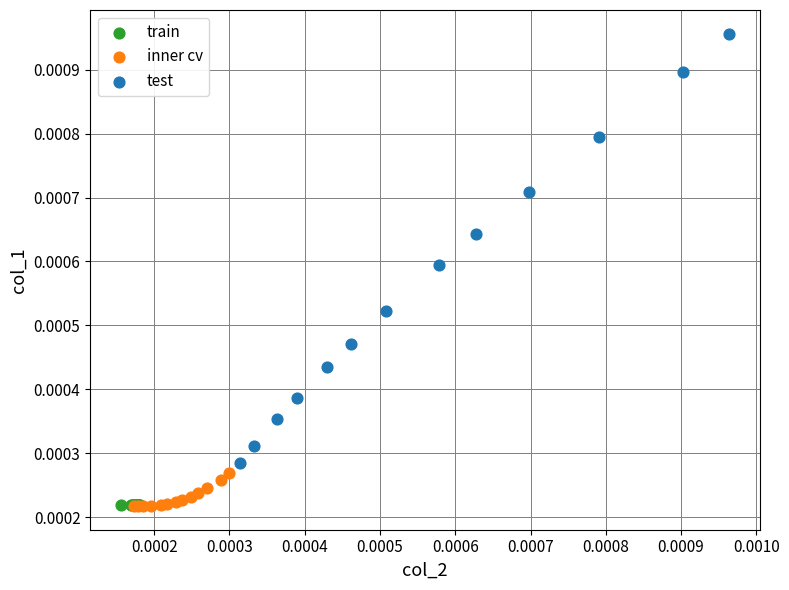

Which series contains the highest Y value?

test